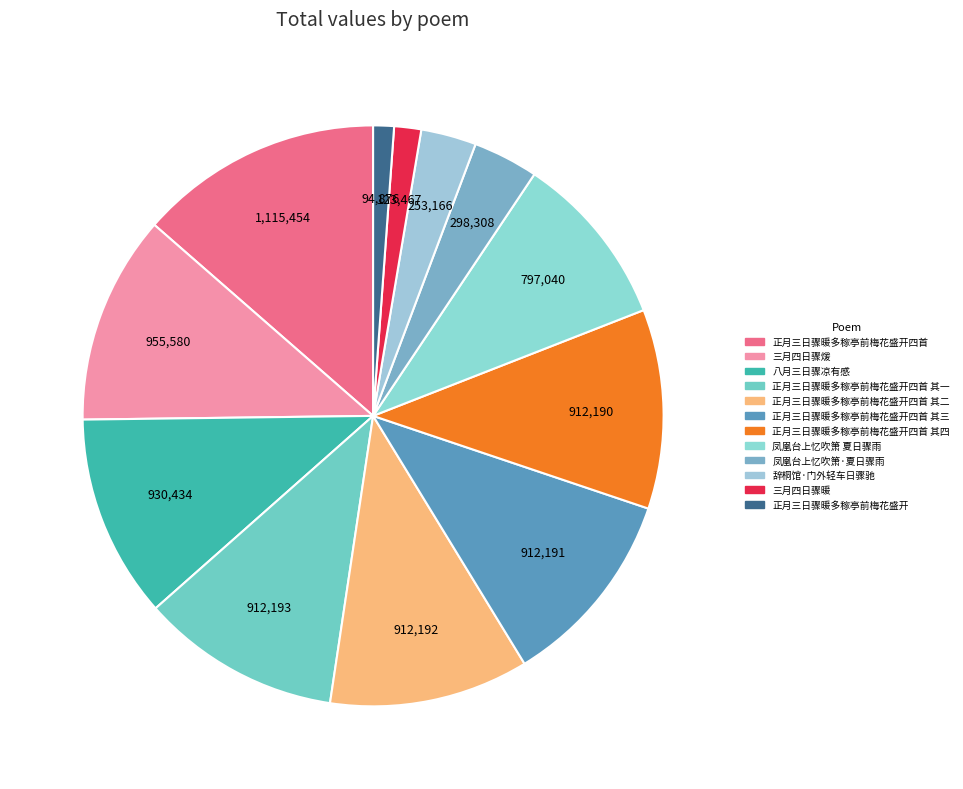

Count the number of slices in the pie.

12